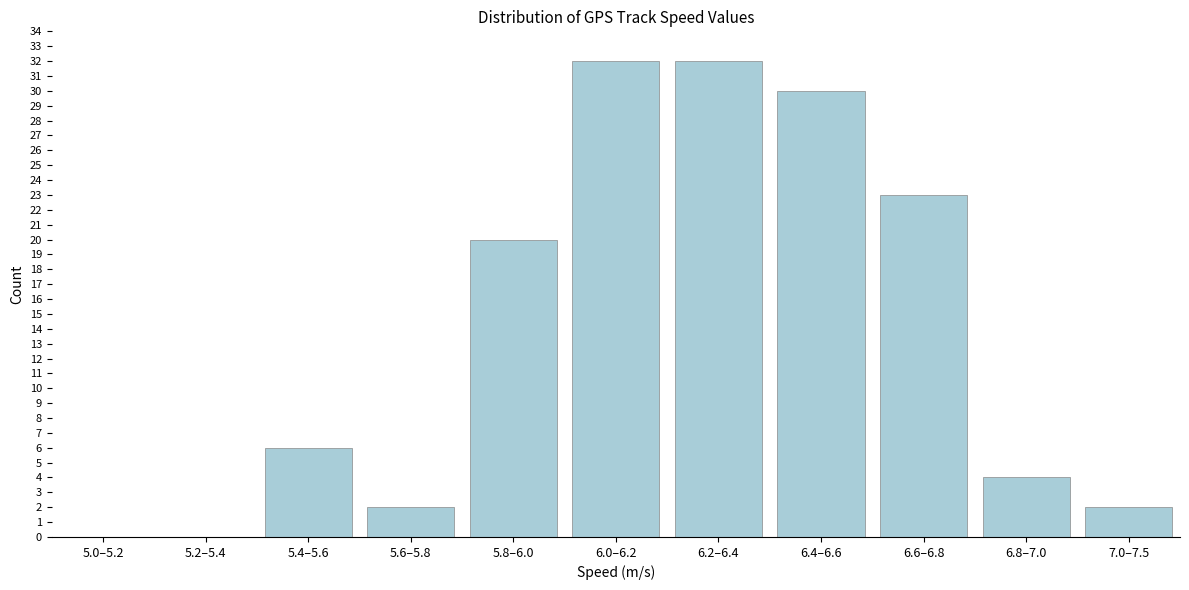

Reading left to right, list all the values displayed in this chart.

5.0–5.2=0	5.2–5.4=0	5.4–5.6=6	5.6–5.8=2	5.8–6.0=20	6.0–6.2=32	6.2–6.4=32	6.4–6.6=30	6.6–6.8=23	6.8–7.0=4	7.0–7.5=2